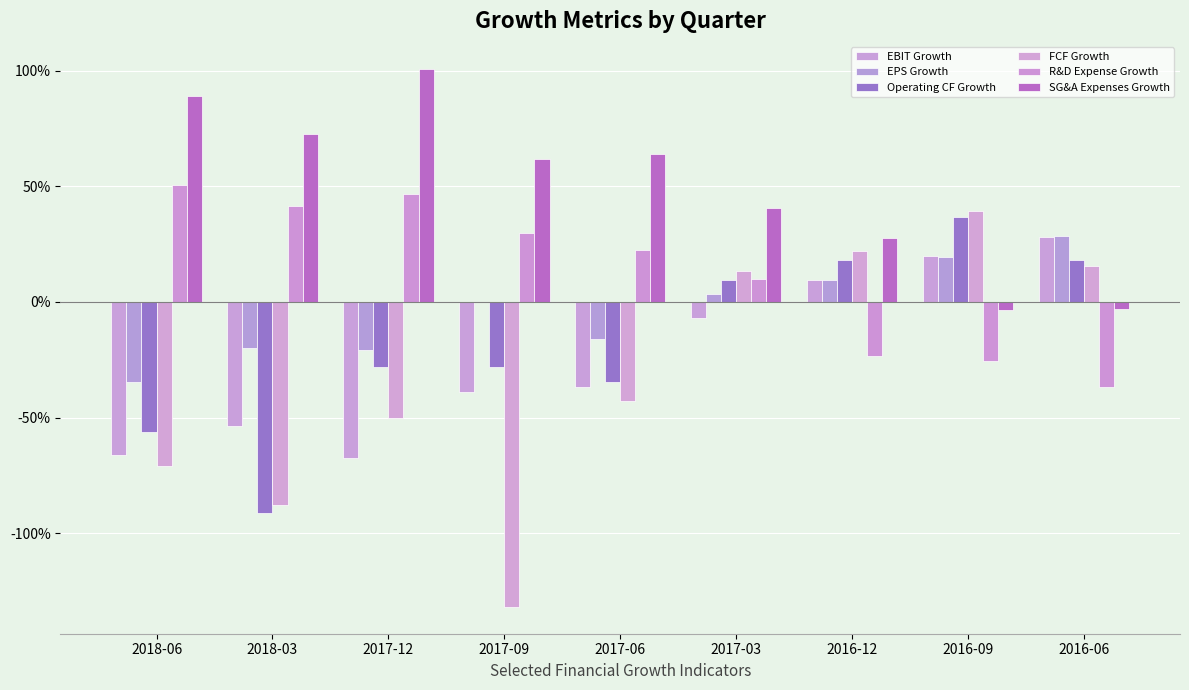

Where is EBIT Growth nearest to the value 0?

2017-03